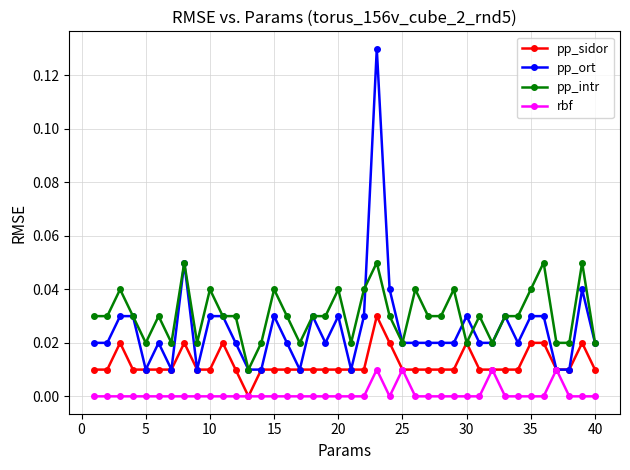

True or false: rbf and pp_intr intersect in this chart.

False